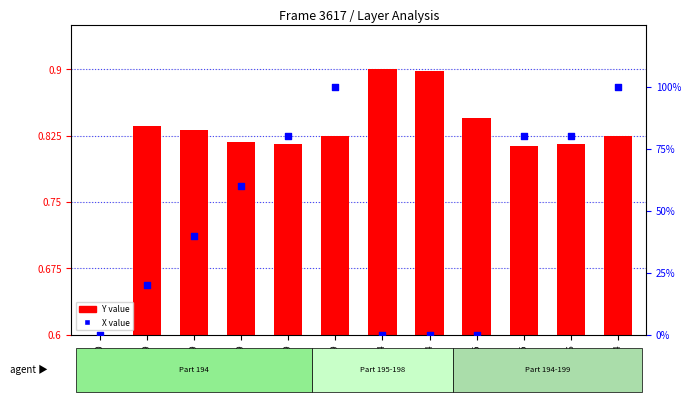

Which series has the largest total across all categories?

X value